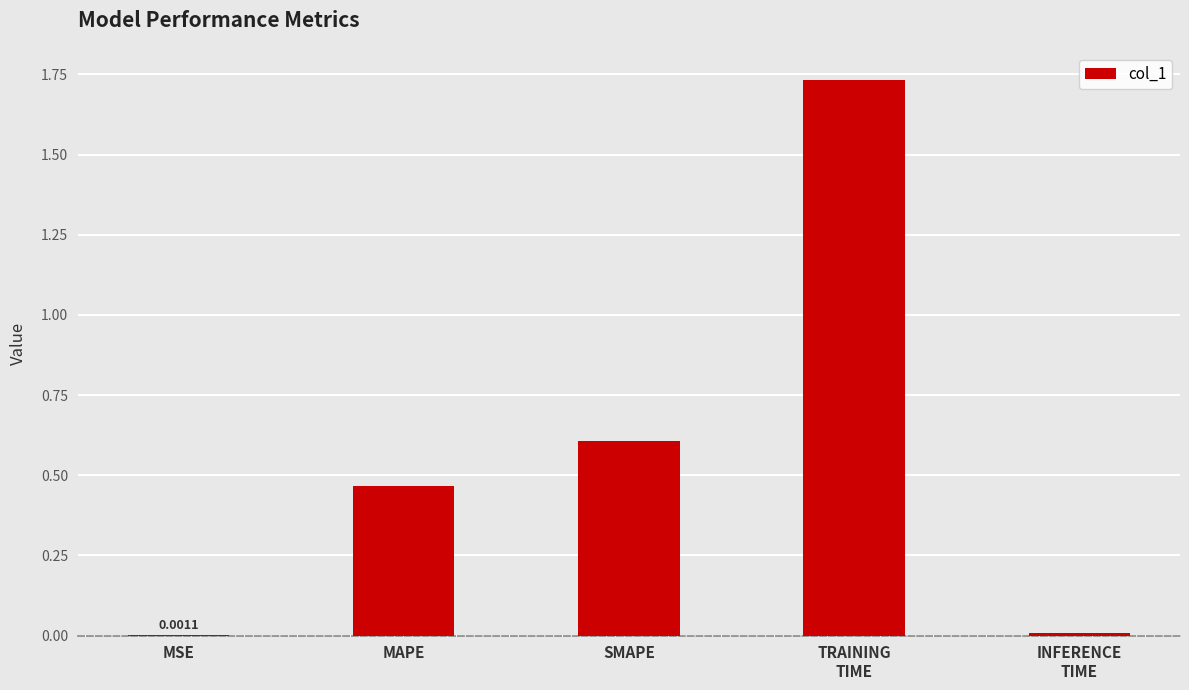

What is the average value?

0.6